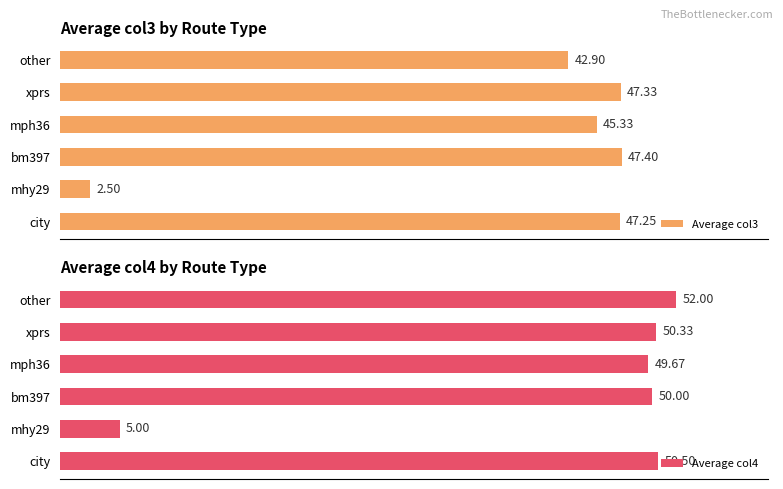

The Average col4 series shows 79.4 at other. True or false?

False